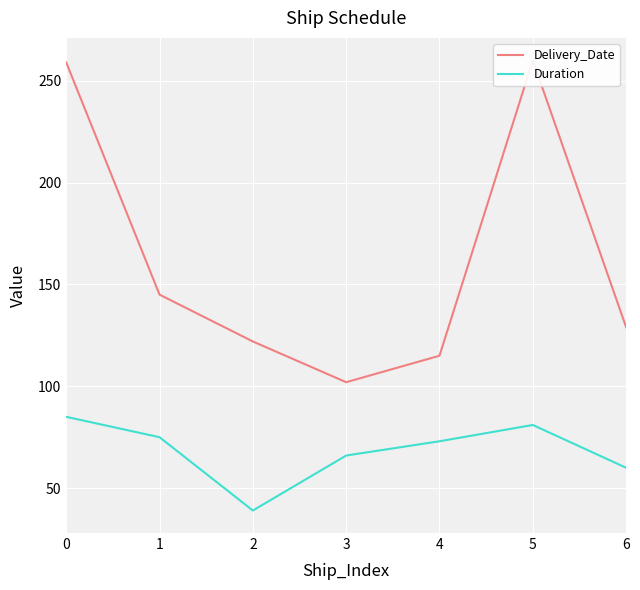

What is the total value across all series at 3?

168